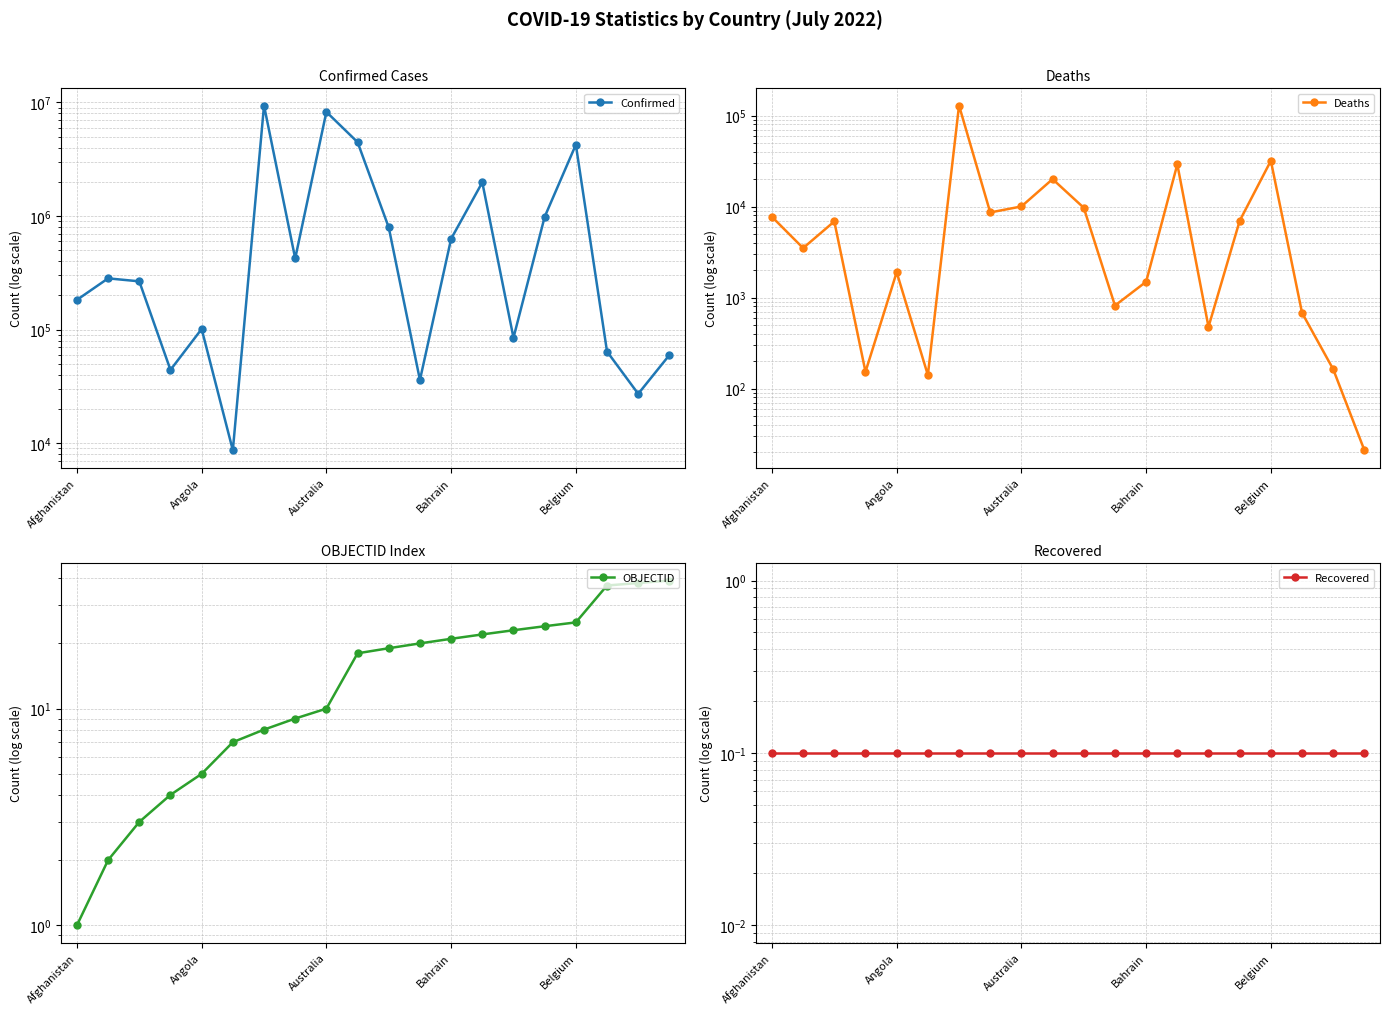

The value of Confirmed at 11 is 12437.4. True or false?

False